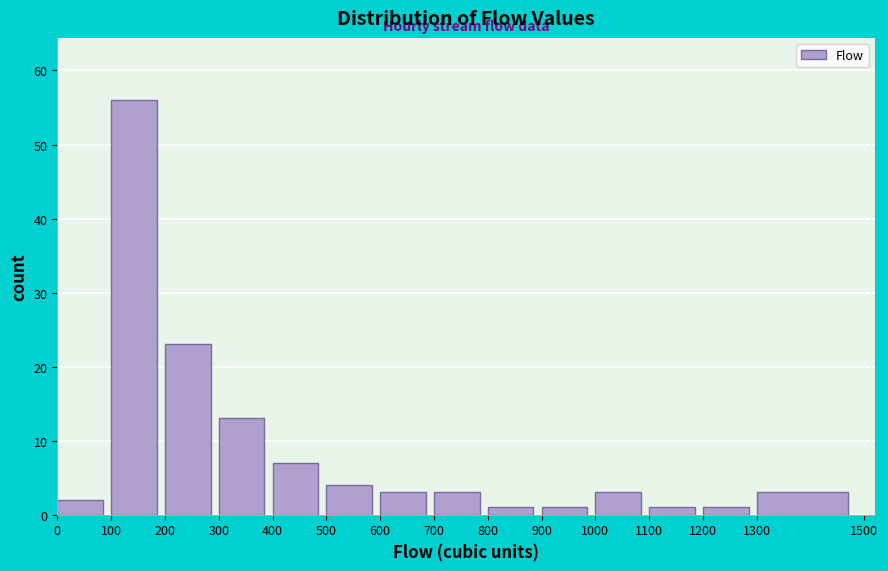

Which range on the x-axis has the tallest bar?

100 to 200